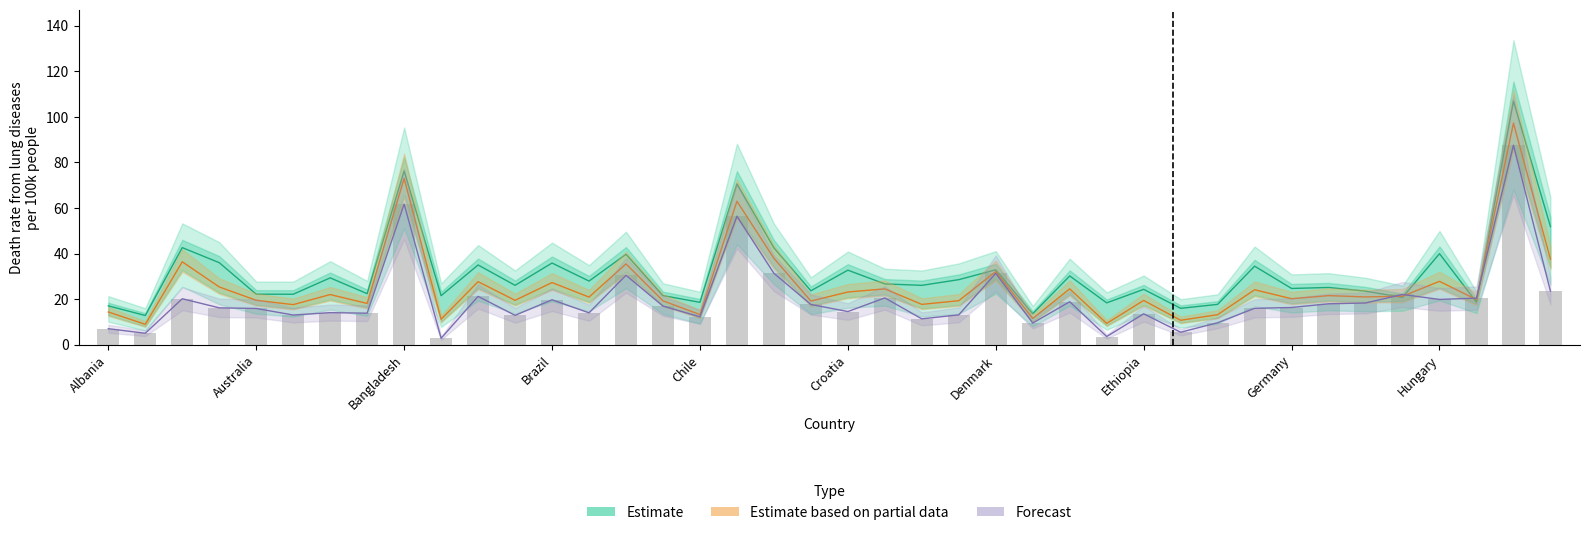

Rank the series at Bangladesh from highest to lowest value.

Estimate (male death rate, lung), Estimate based on partial data (overall), Forecast (female death rate, lung)